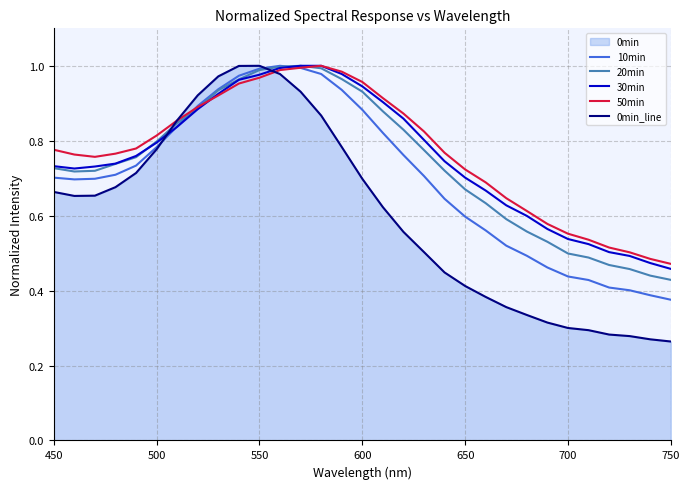

Between 450 and 500, which series saw the biggest shift?

0min_line